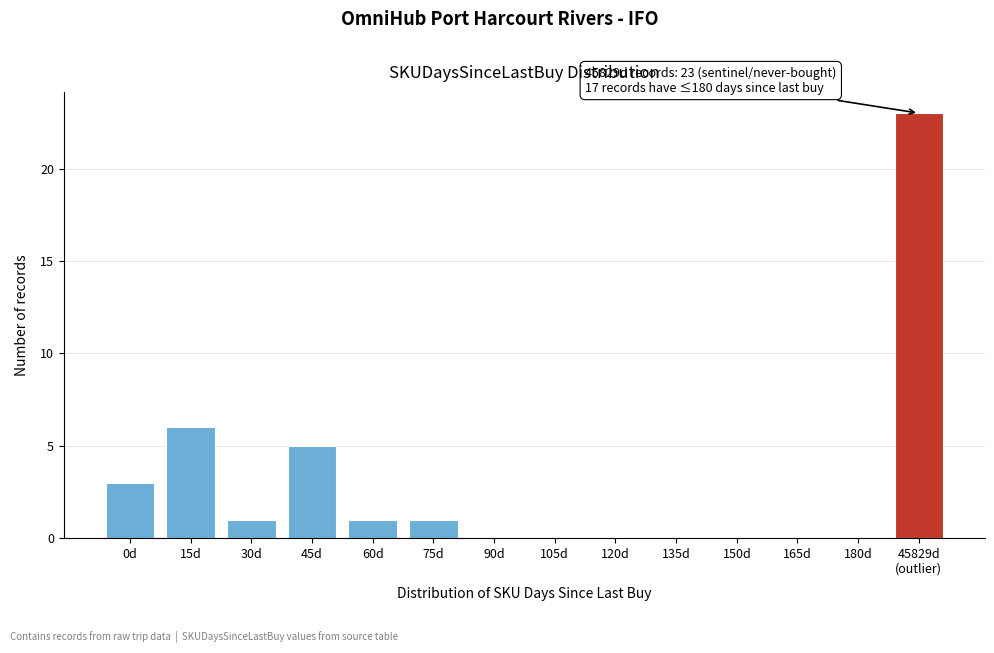

True or false: the data shows 1 at 60d.

True